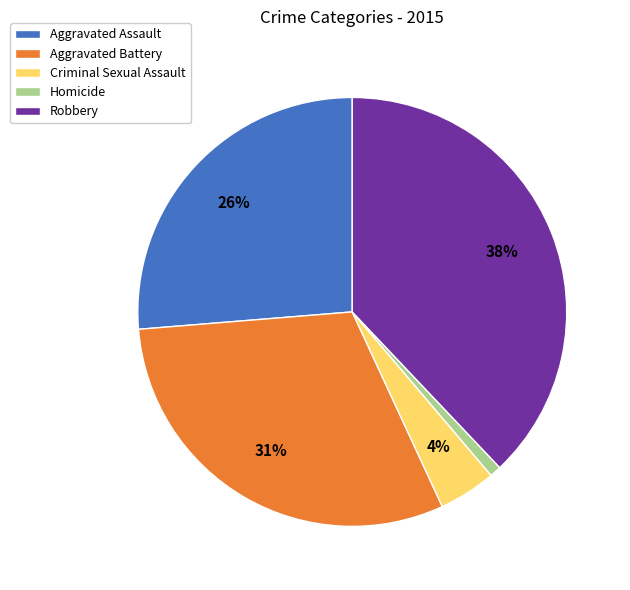

What percentage is the Criminal Sexual Assault slice, to the nearest percent?

4%